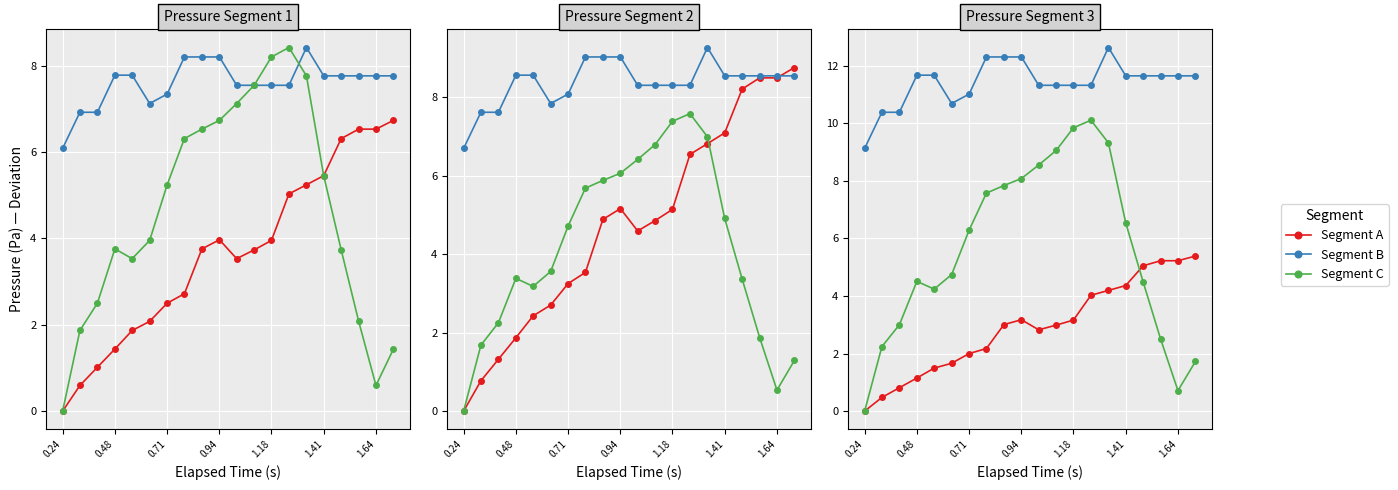

True or false: Segment B and Segment A intersect in this chart.

False